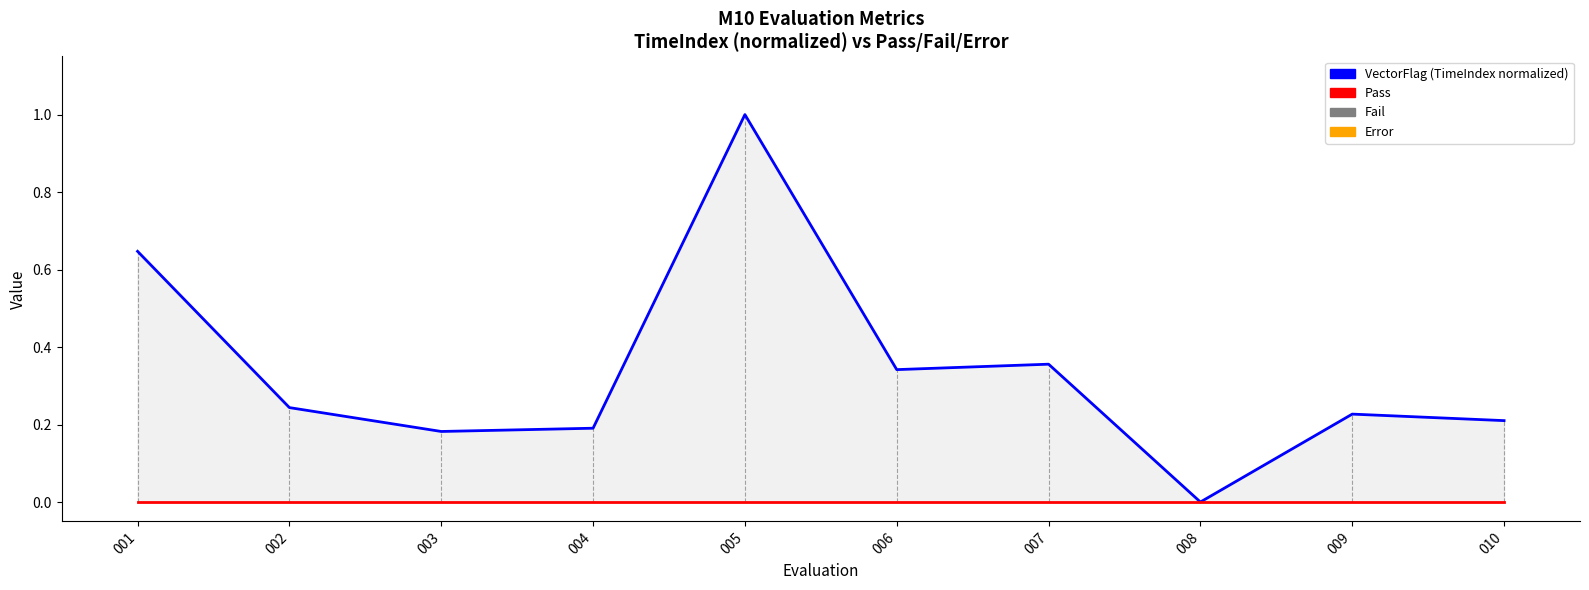

Rank the series by their maximum value, from lowest to highest.

Pass / Fail / Error, VectorFlag (TimeIndex normalized)